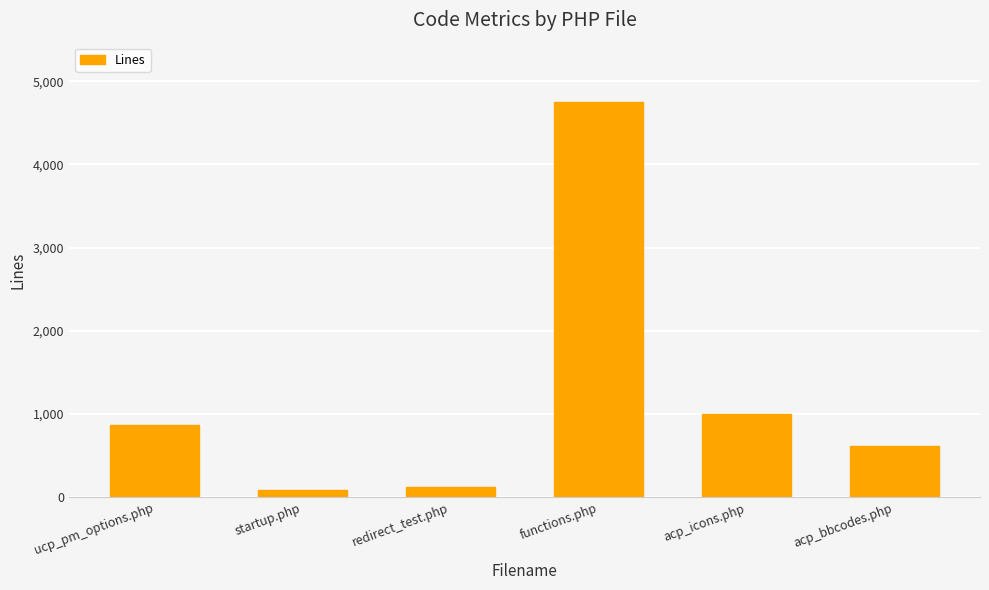

How many distinct data groups are displayed?

1